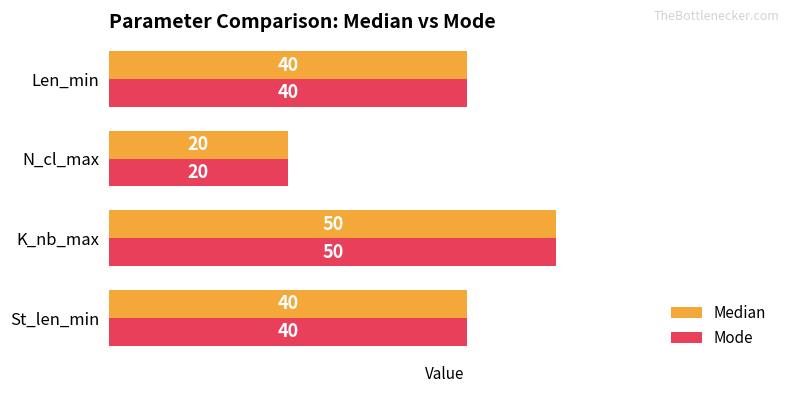

Which category has the lowest value in the Mode series?

N_cl_max